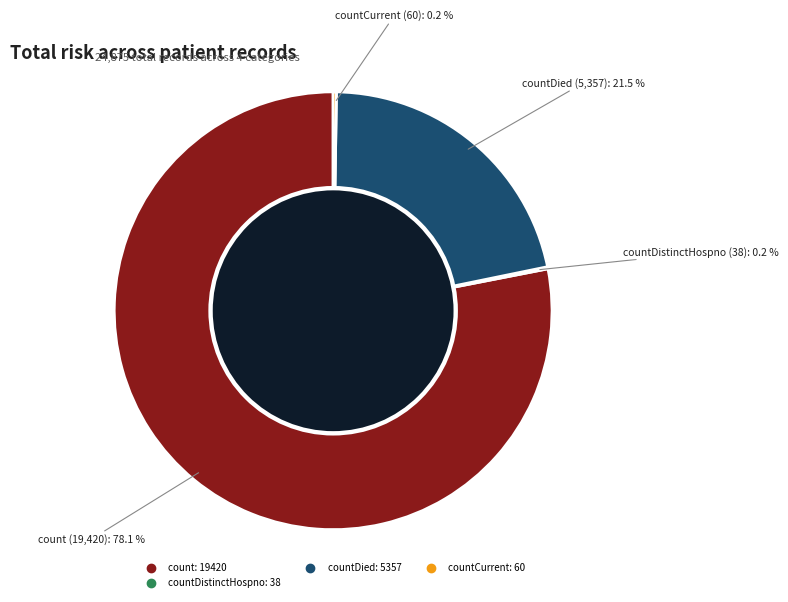

Is there any slice that represents more than half of the pie?

Yes